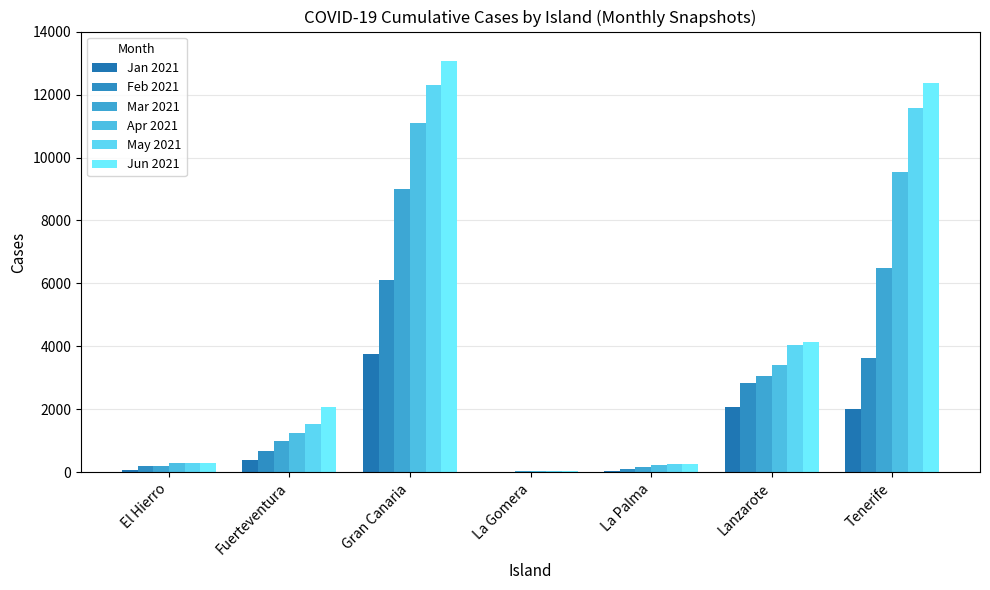

What is the smallest value displayed?

13